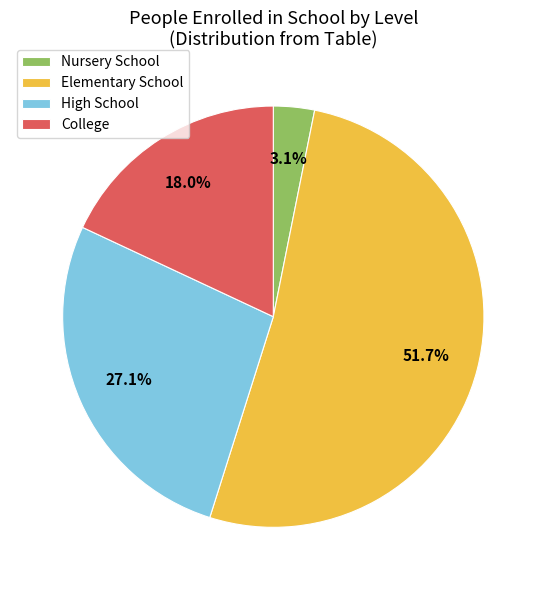

Which category has the biggest portion of the pie?

Elementary School